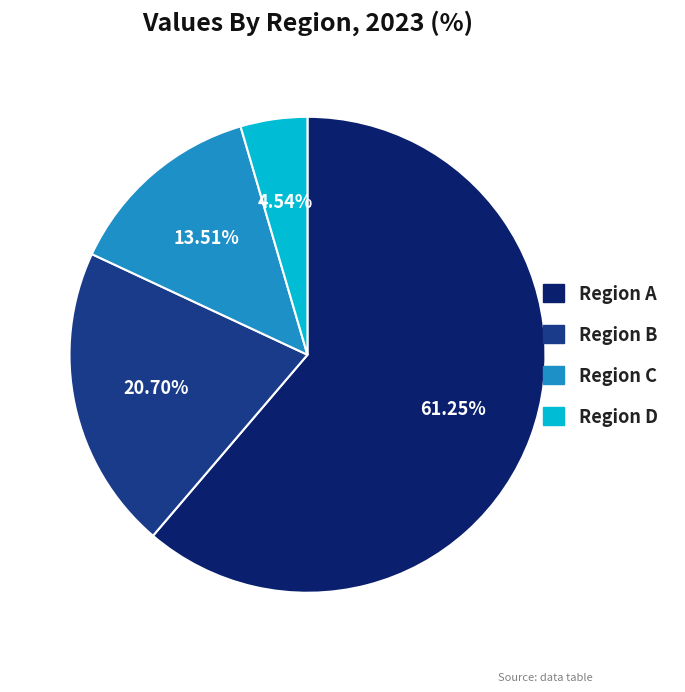

Which has a higher value, Region C or Region A?

Region A